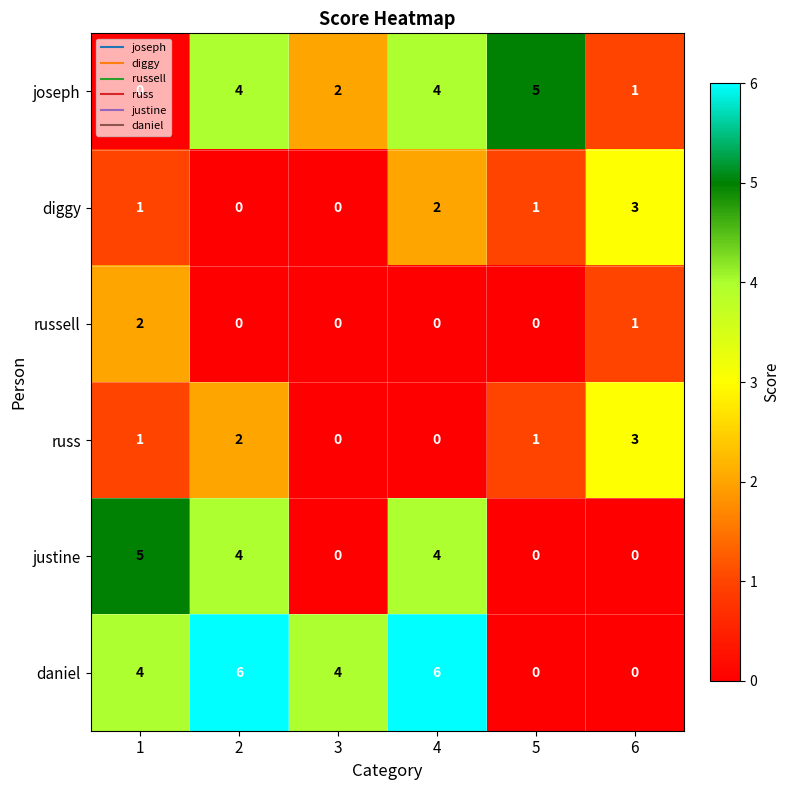

Which series changed the most between 1 and 3?

justine